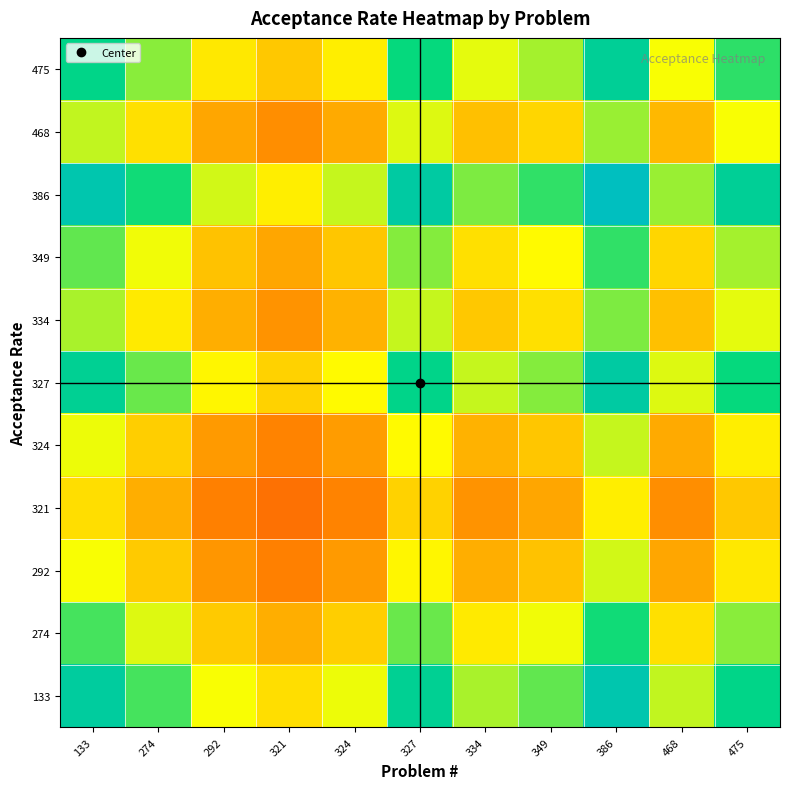

What is the spread (max minus min) of values at 327?

0.2